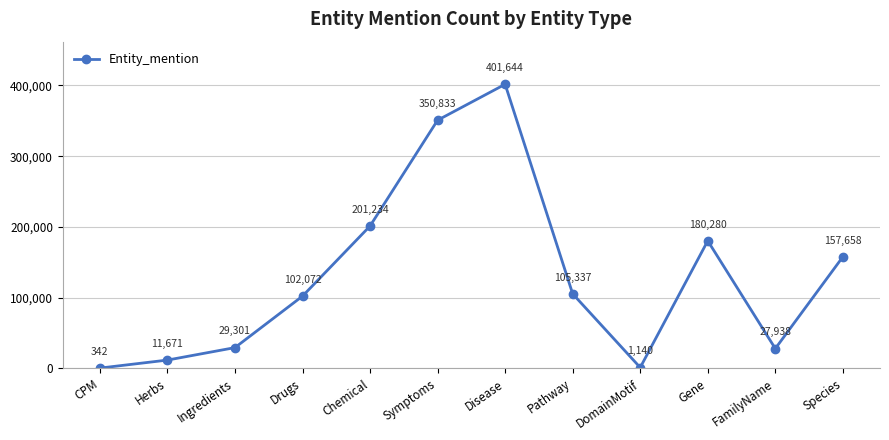

What is the approximate value at FamilyName?

27938